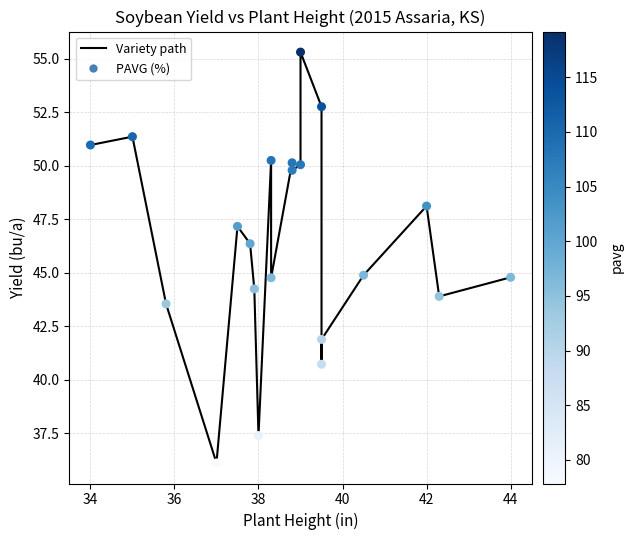

At how many categories does at least one series exceed 40?

19